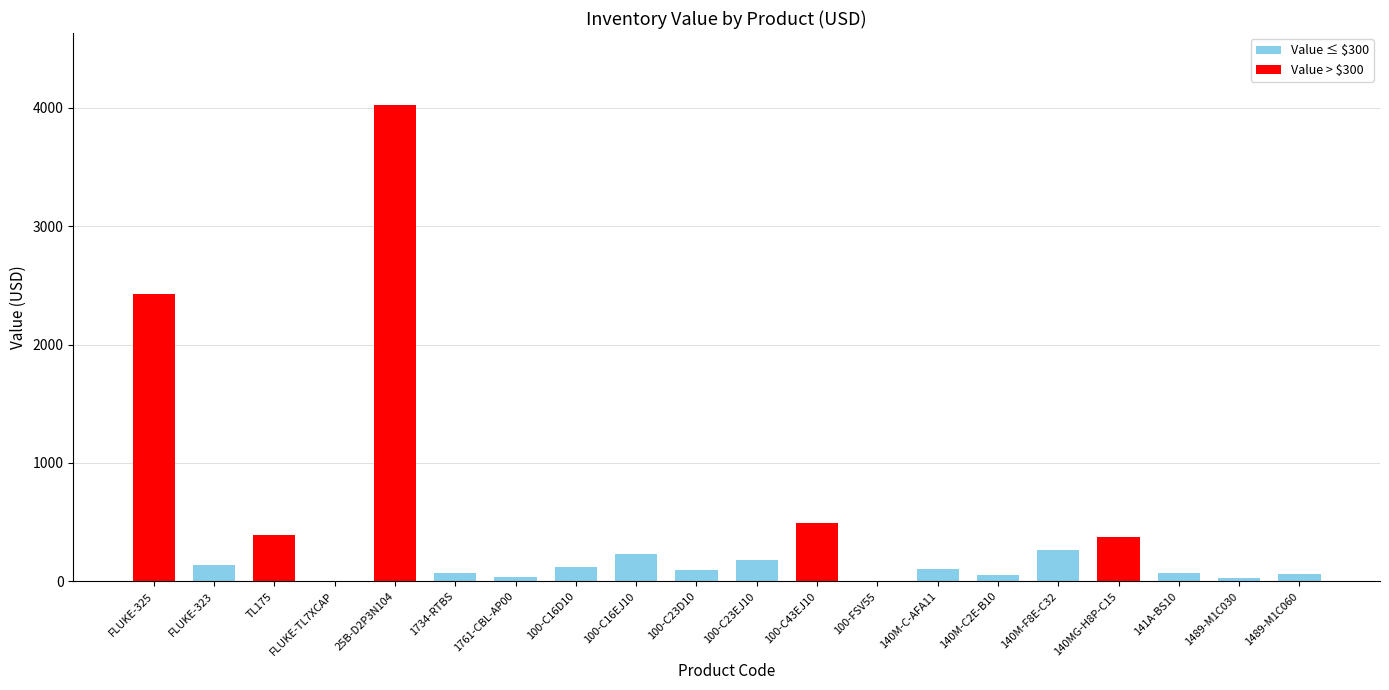

Which label corresponds to the largest value in the chart?

25B-D2P3N104